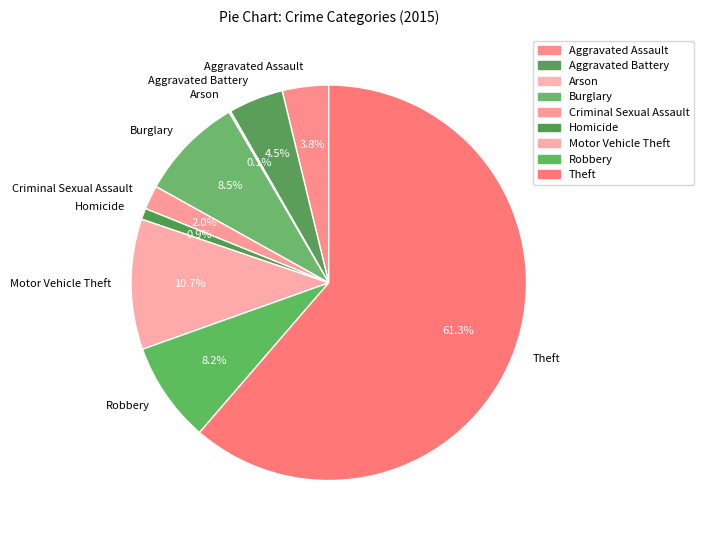

What percentage is NOT represented by Motor Vehicle Theft?

89.3%